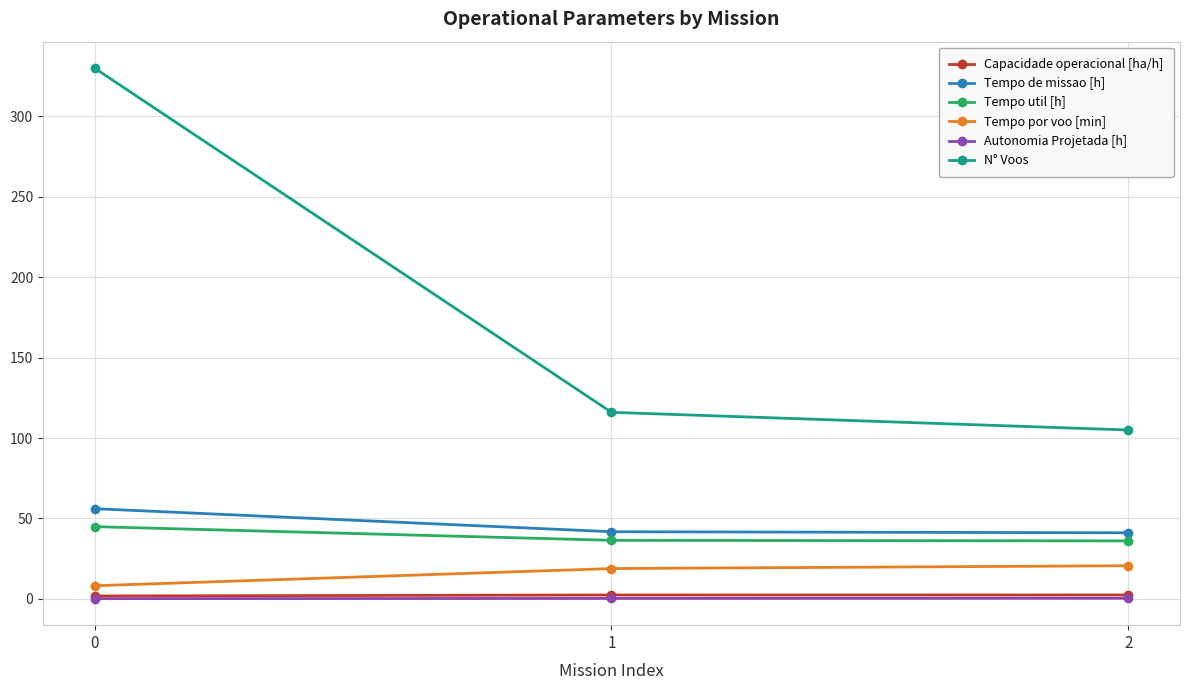

Is the value of Tempo de missao [h] at 2 greater than the value of Tempo por voo [min] at 1?

Yes